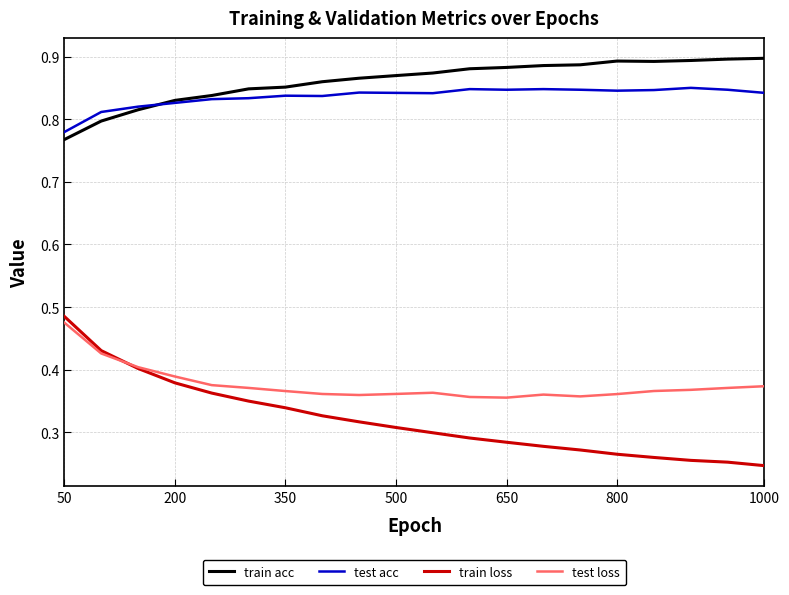

How many train loss values are between 0 and 1?

20